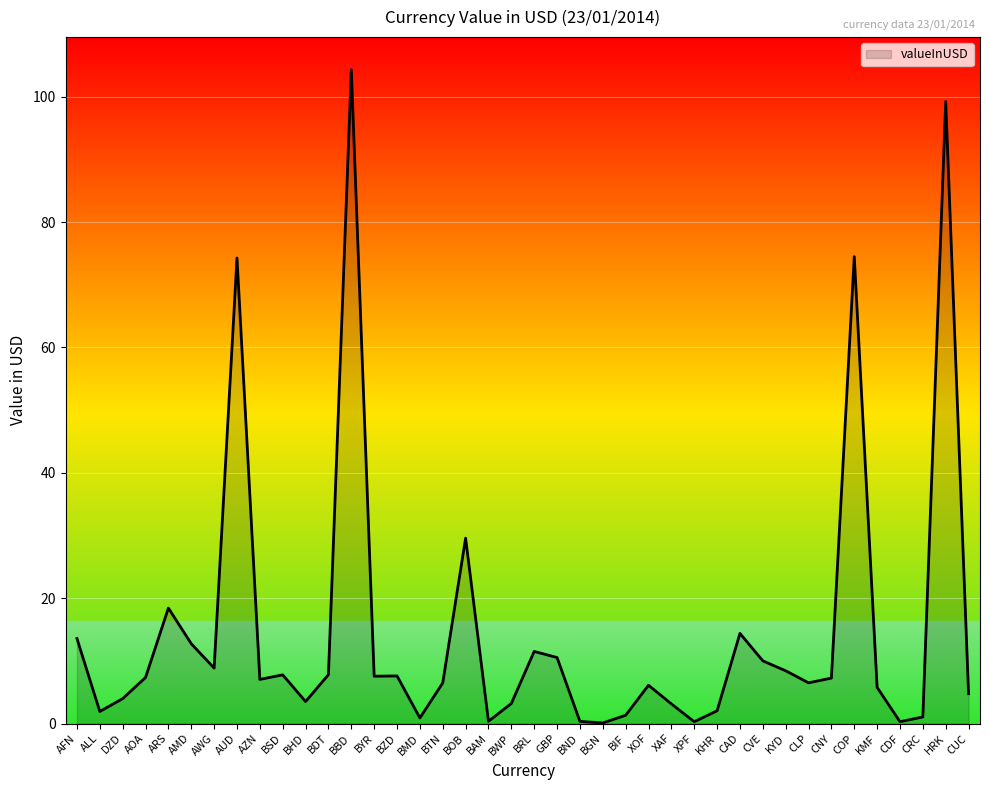

What position from the left is XAF?

27